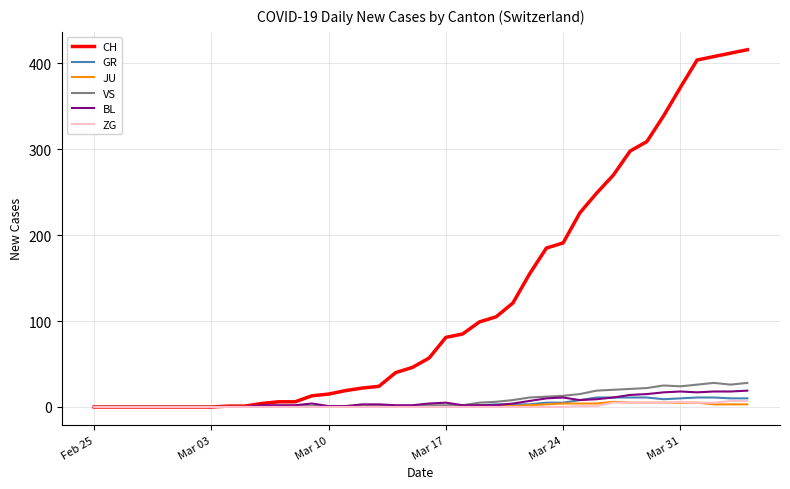

Which series has the widest spread of values?

CH